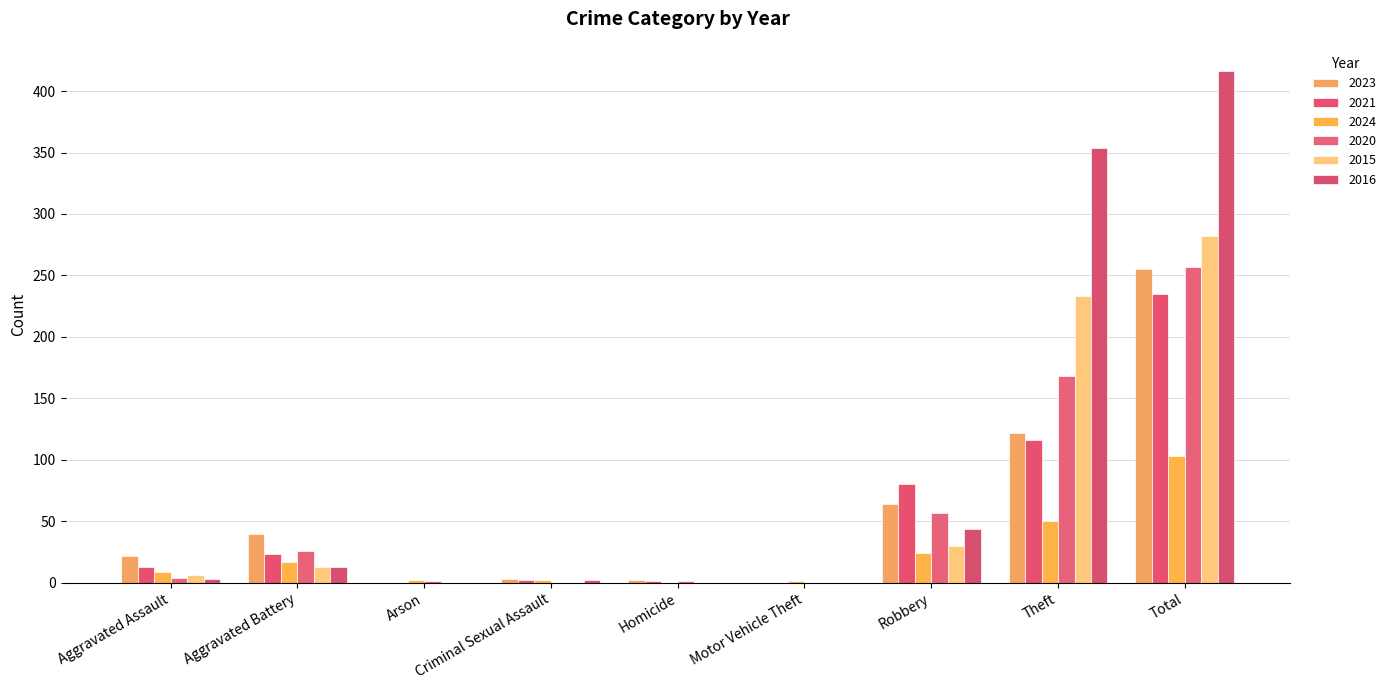

Rank the series at Aggravated Battery from lowest to highest value.

2015, 2016, 2024, 2021, 2020, 2023